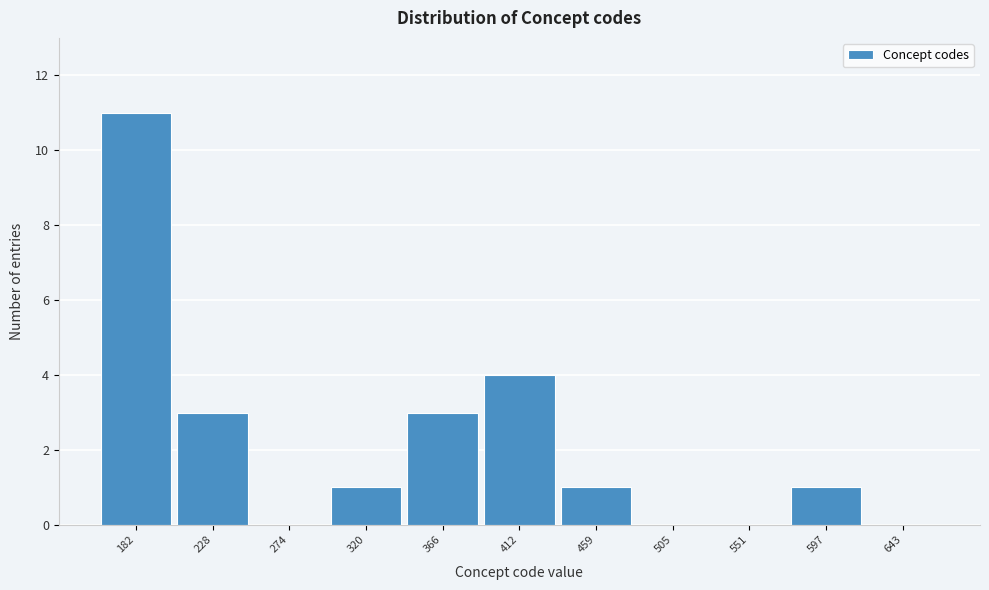

Reading left to right, list all the values displayed in this chart.

182=11	228=3	274=0	320=1	366=3	412=4	459=1	505=0	551=0	597=1	643=0